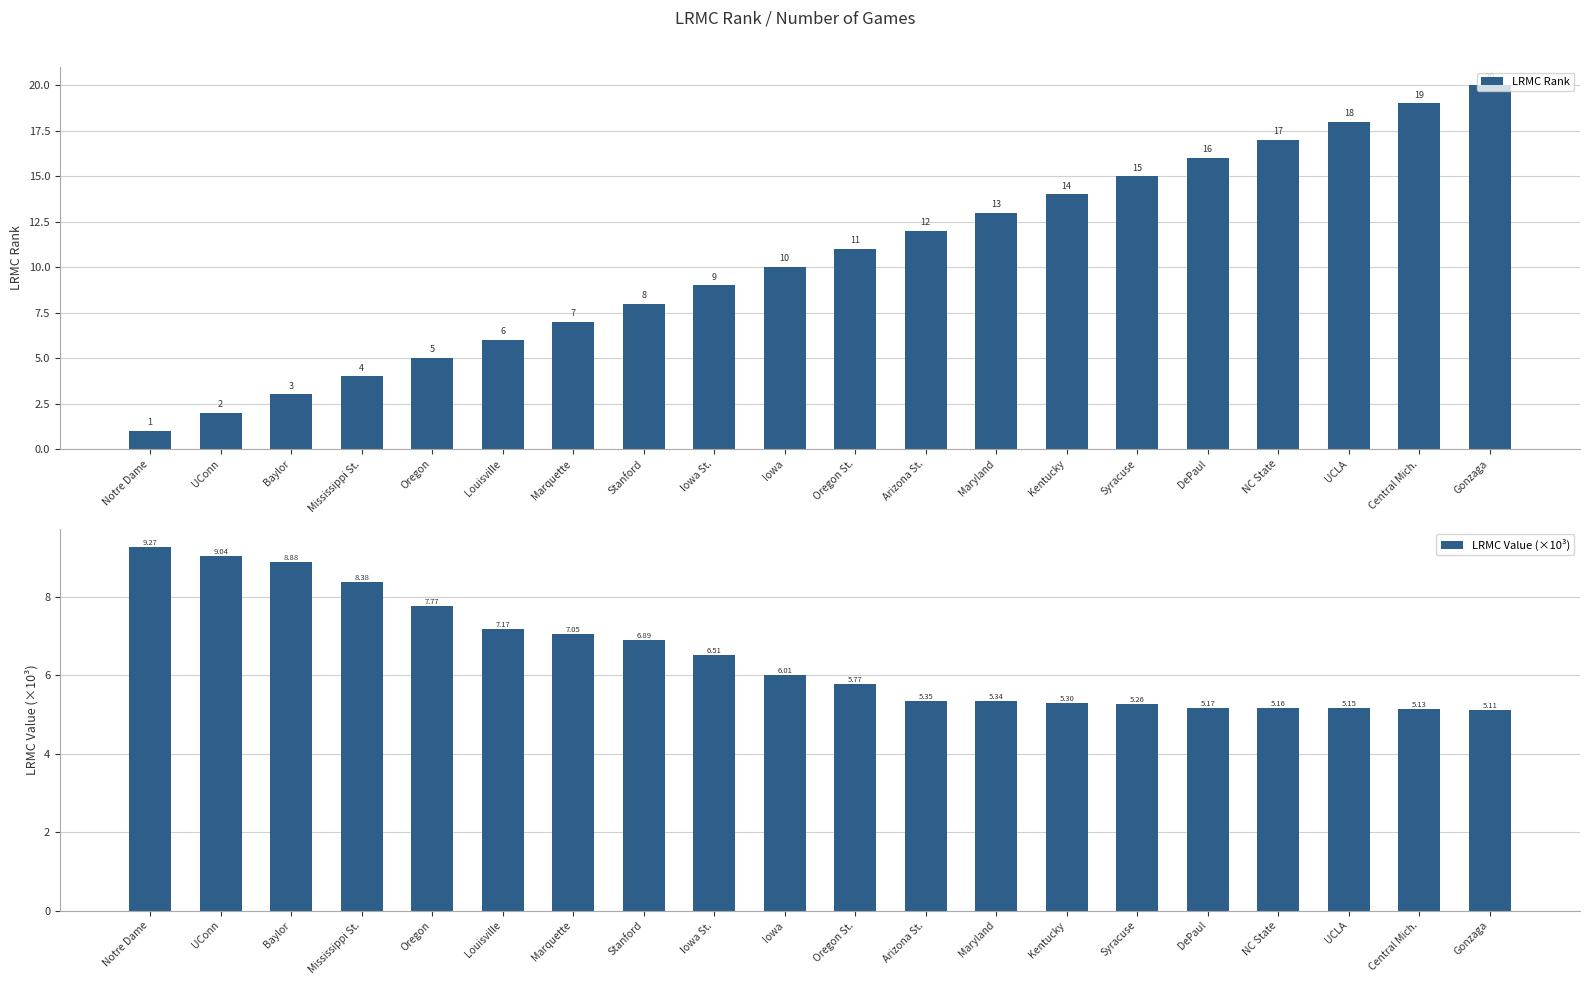

Which series has the largest total across all categories?

LRMC Rank